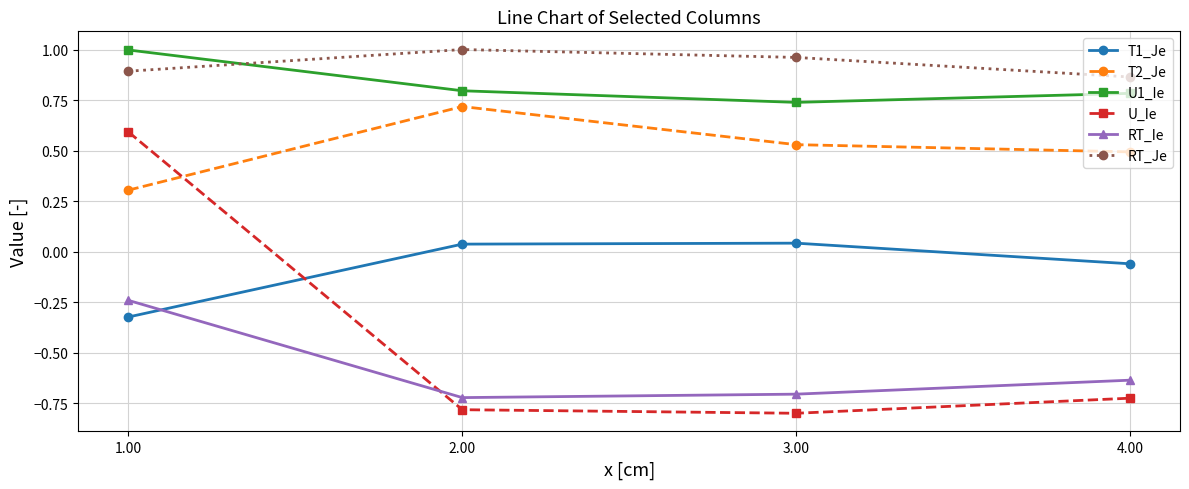

What is the difference between the maximum and minimum values in the U_Ie series?

1.4